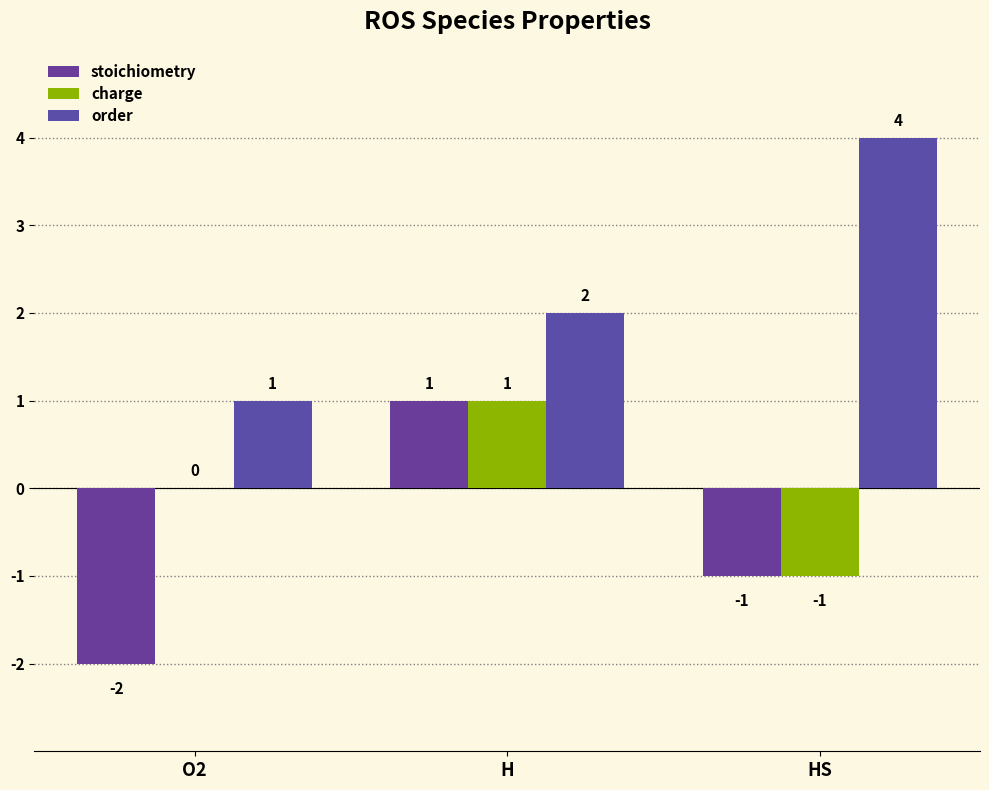

Which series has the widest spread of values?

stoichiometry